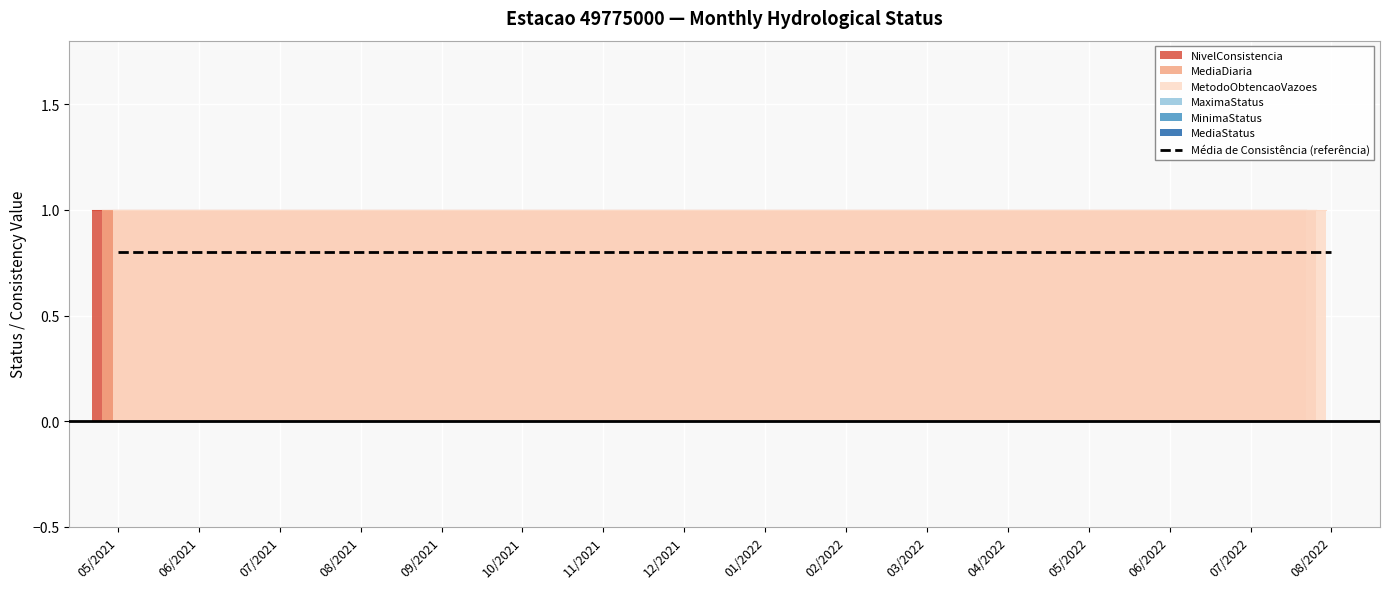

True or false: NivelConsistencia and MinimaStatus intersect in this chart.

False